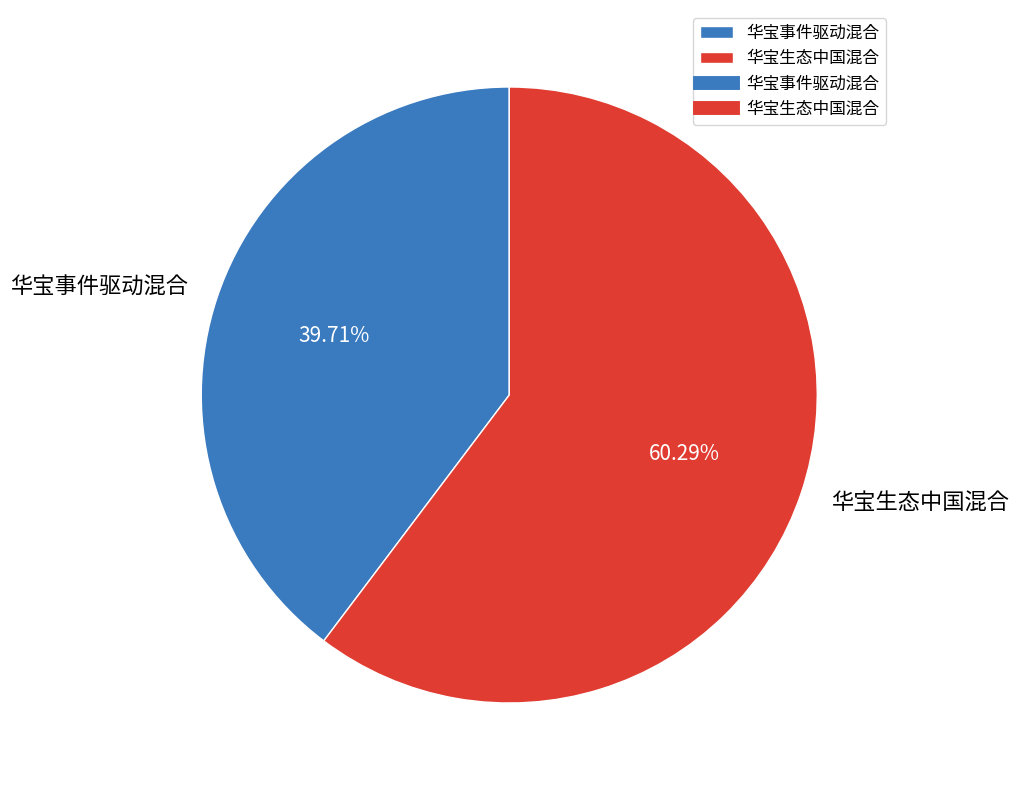

How many segments does this pie chart have?

2